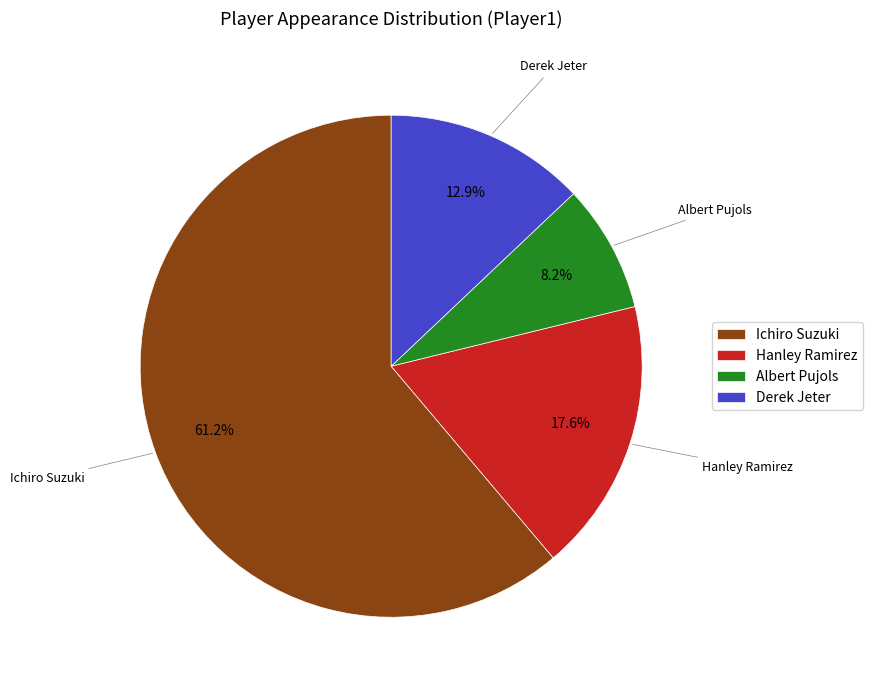

How many slices are in this pie chart?

4